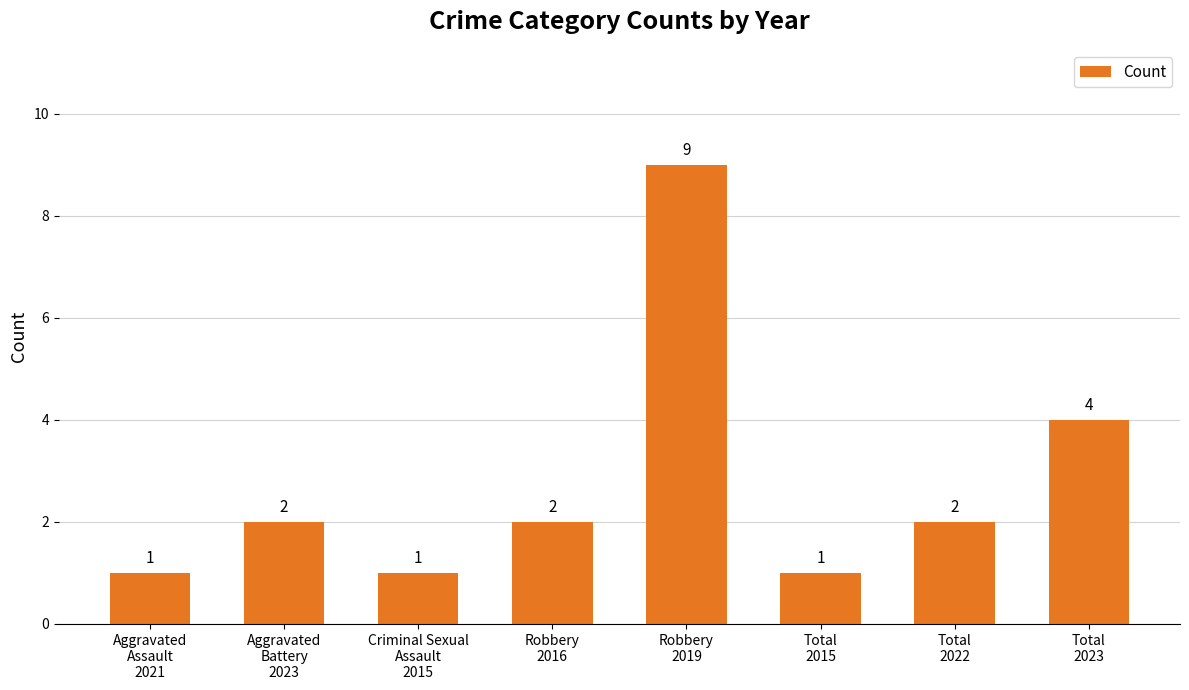

Reading left to right, list all the values displayed in this chart.

Aggravated
Assault
2021=1	Aggravated
Battery
2023=2	Criminal Sexual
Assault
2015=1	Robbery
2016=2	Robbery
2019=9	Total
2015=1	Total
2022=2	Total
2023=4